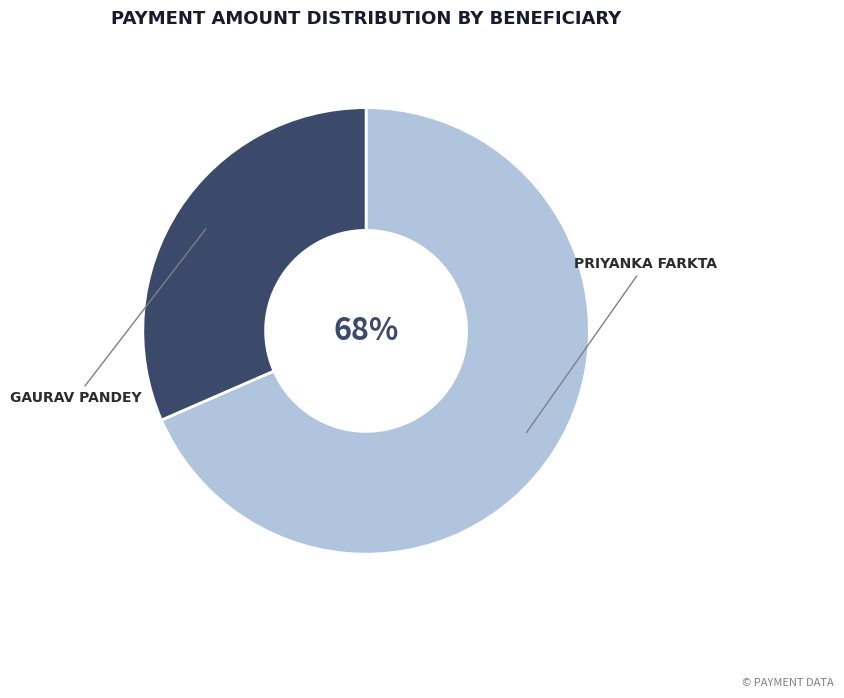

Is there any slice that represents more than half of the pie?

Yes